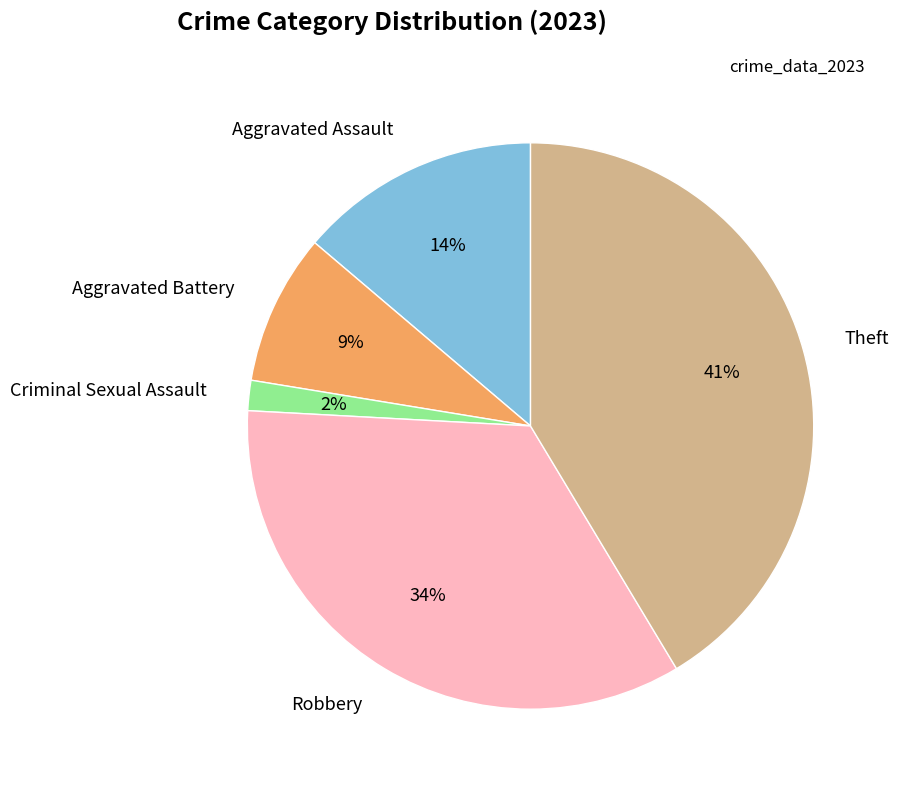

Count the number of slices in the pie.

5